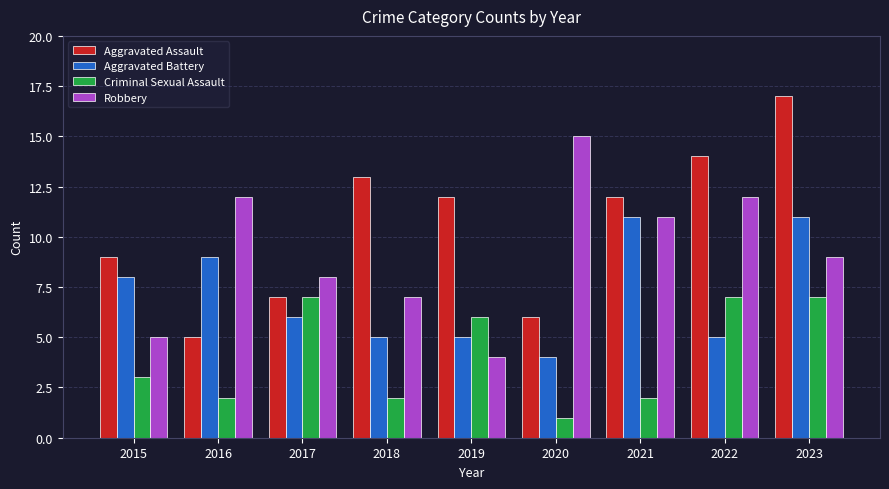

Rank the series at 2018 from lowest to highest value.

Criminal Sexual Assault, Aggravated Battery, Robbery, Aggravated Assault